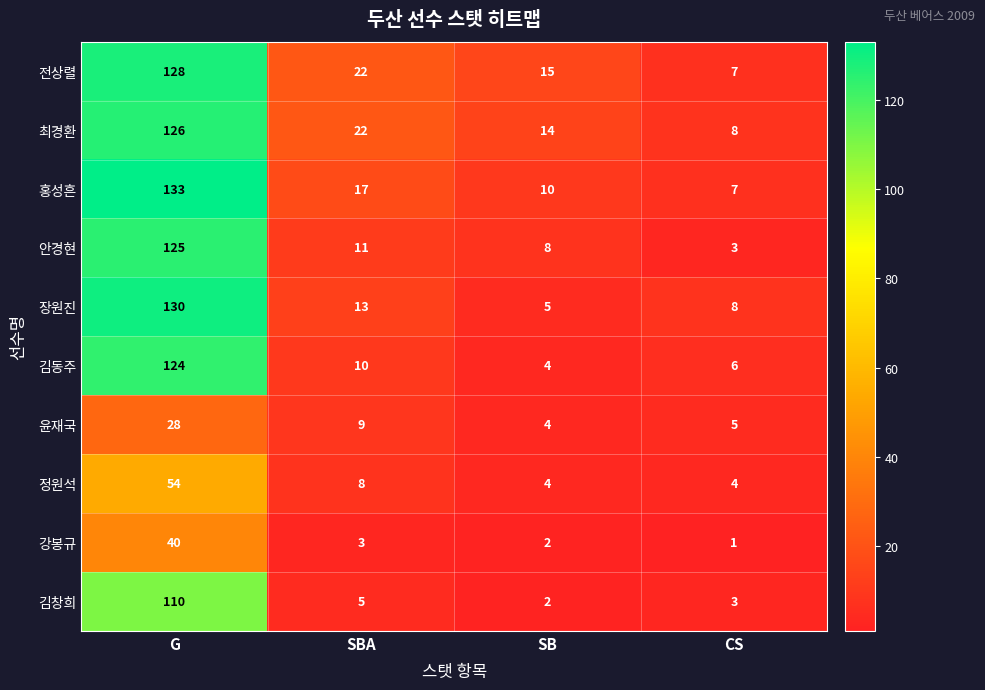

What is the difference between the maximum and minimum values in the 강봉규 series?

39